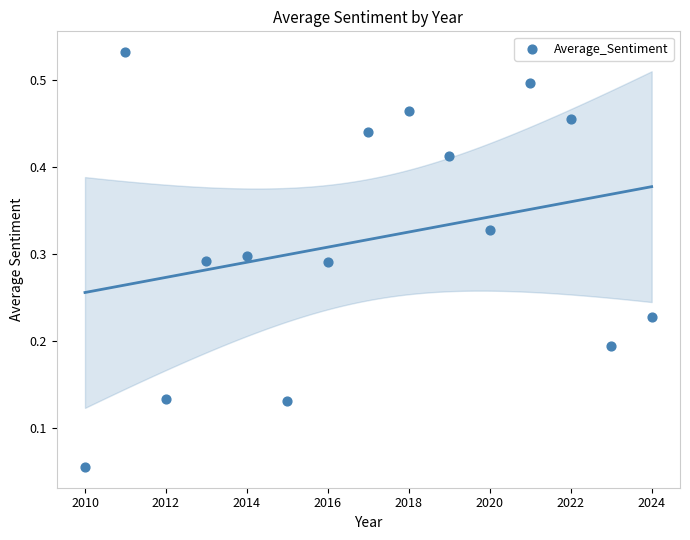

What is the range of X values (max minus min)?

14.0